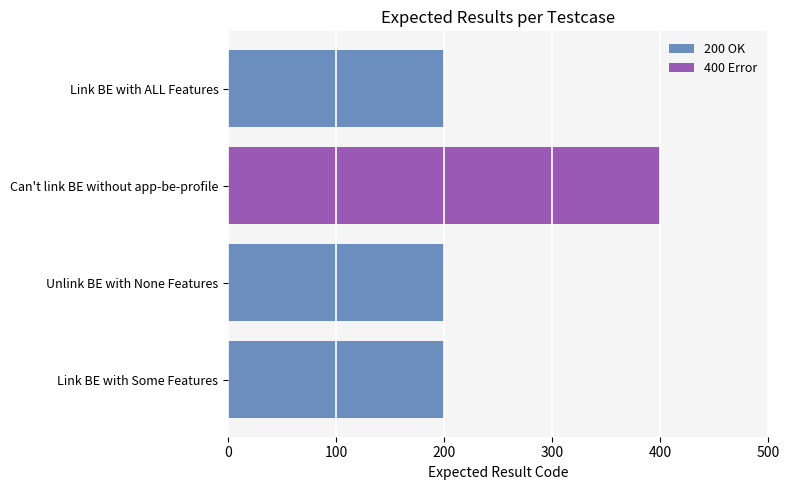

What is the difference between the 200 OK values at 200 and 0?

200